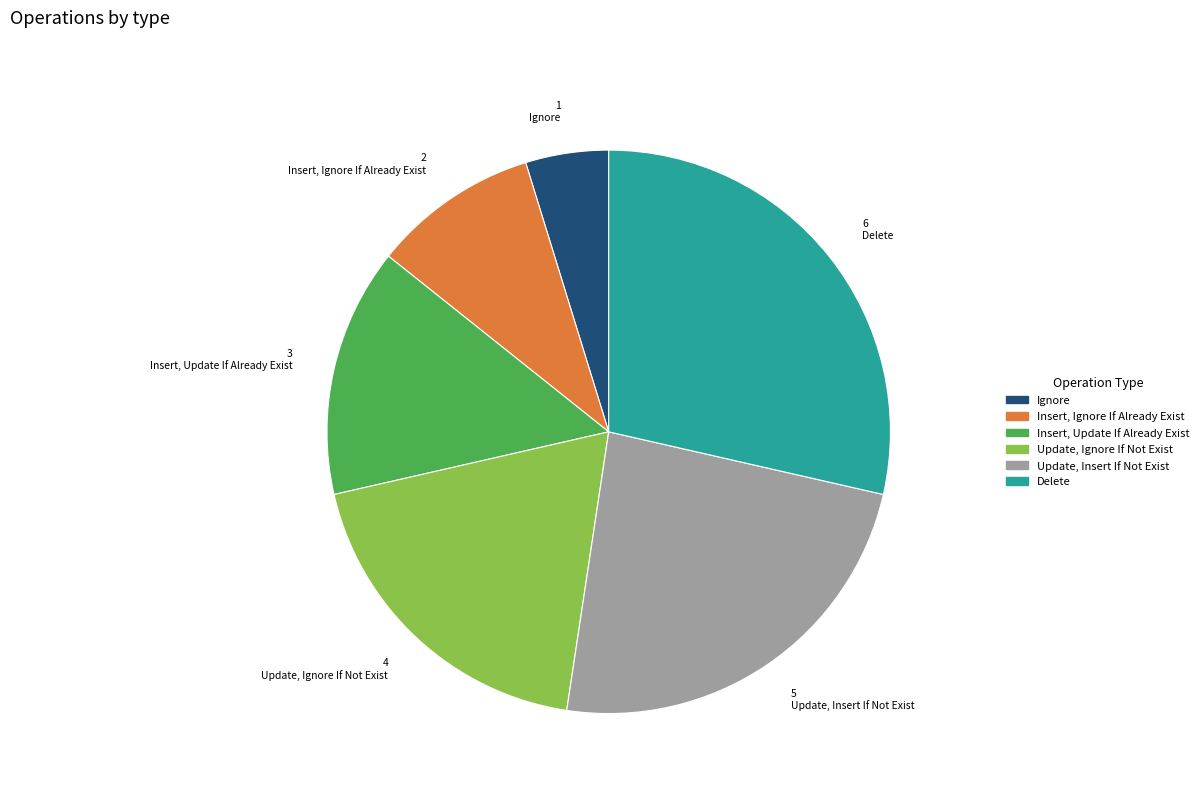

Which has a higher value, Insert, Update If Already Exist or Insert, Ignore If Already Exist?

Insert, Update If Already Exist